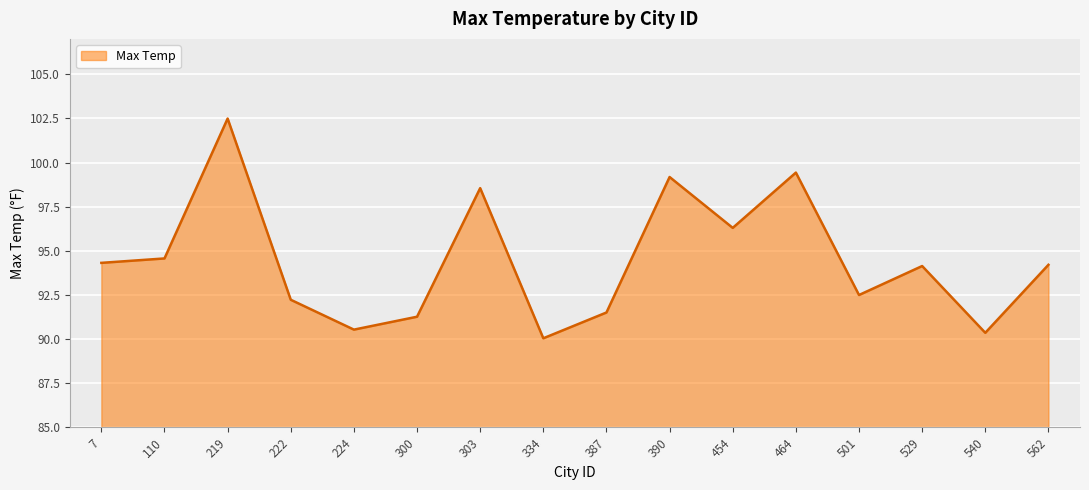

What value does the data have at 464?

99.4